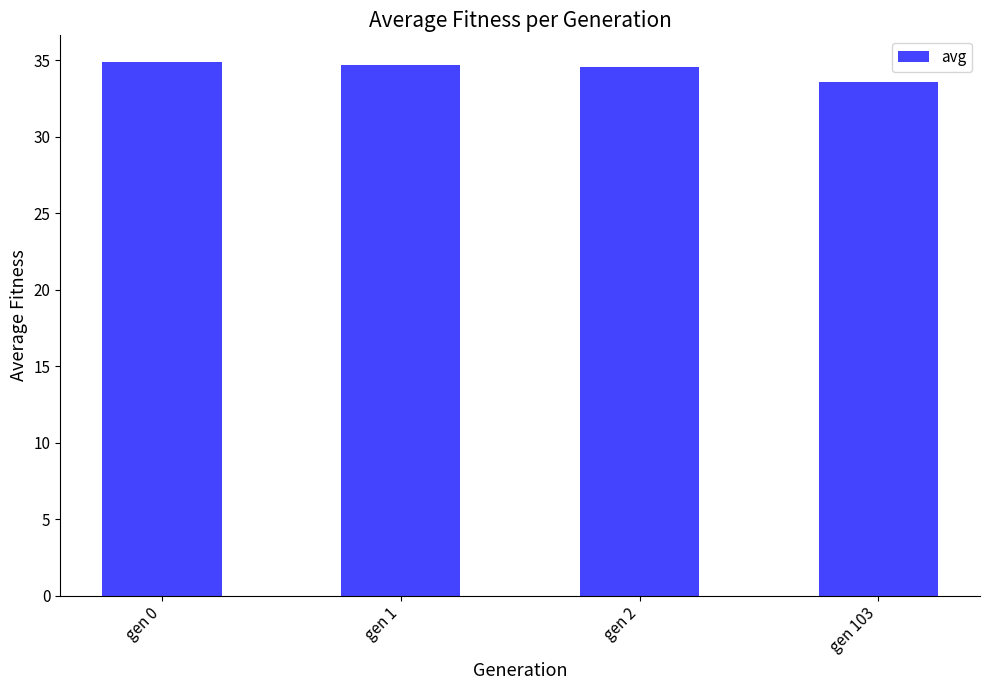

At which label does the data first exceed 34?

gen 0